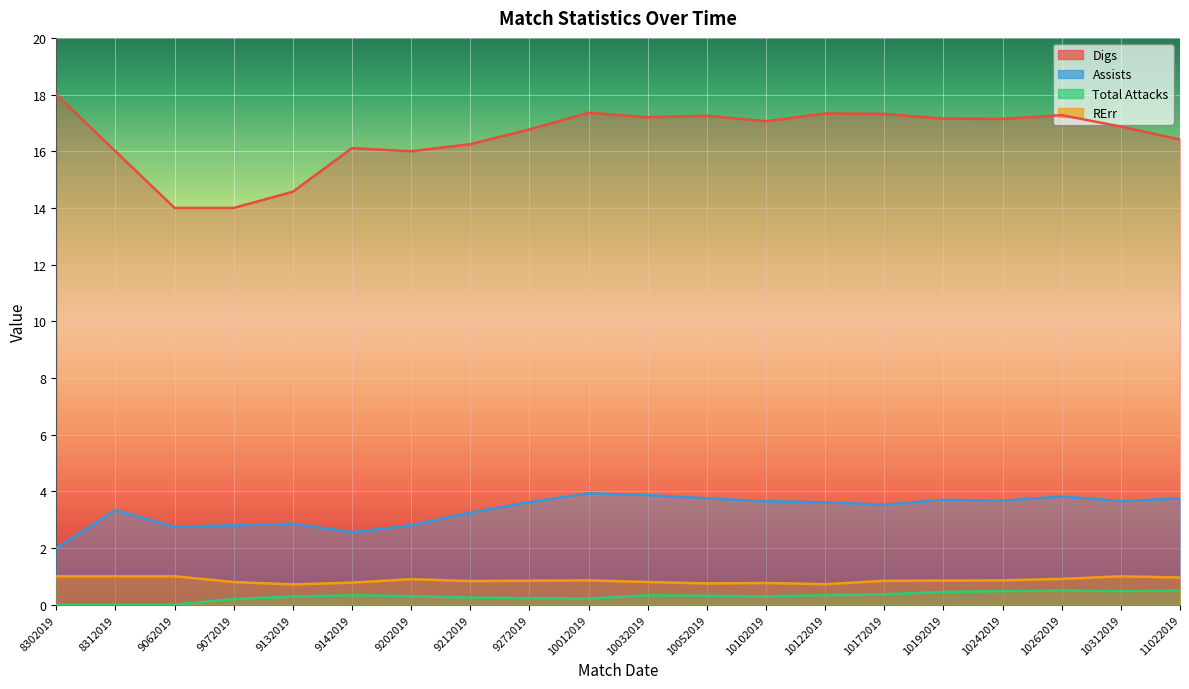

Reading right to left, list all the values displayed in this chart.

Digs: 16.4	16.9	17.3	17.1	17.1	17.3	17.3	17.1	17.2	17.2	17.4	16.8	16.2	16.0	16.1	14.6	14.0	14.0	16.0	18.0
Assists: 3.8	3.7	3.8	3.7	3.7	3.5	3.6	3.6	3.8	3.9	3.9	3.6	3.2	2.8	2.6	2.9	2.8	2.8	3.3	2.0
Total Attacks: 0.5	0.5	0.5	0.5	0.5	0.4	0.3	0.3	0.3	0.3	0.2	0.2	0.2	0.3	0.3	0.3	0.2	0.0	0.0	0.0
RErr: 1.0	1.0	0.9	0.9	0.8	0.8	0.7	0.8	0.8	0.8	0.9	0.8	0.8	0.9	0.8	0.7	0.8	1.0	1.0	1.0